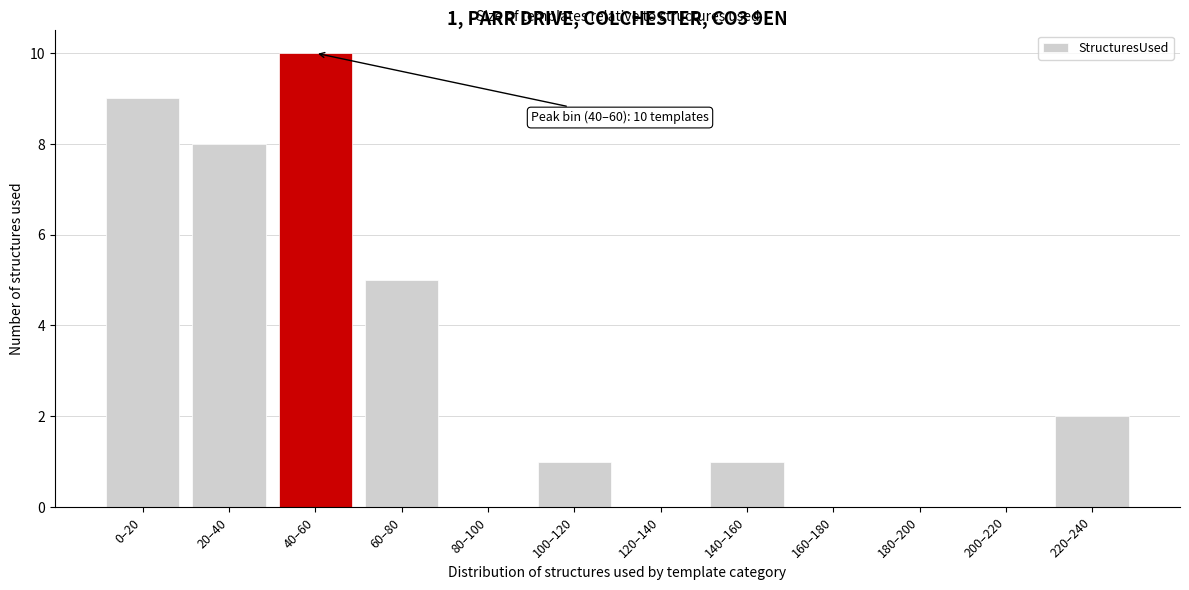

Reading left to right, list all the values displayed in this chart.

0–20=9	20–40=8	40–60=10	60–80=5	80–100=0	100–120=1	120–140=0	140–160=1	160–180=0	180–200=0	200–220=0	220–240=2